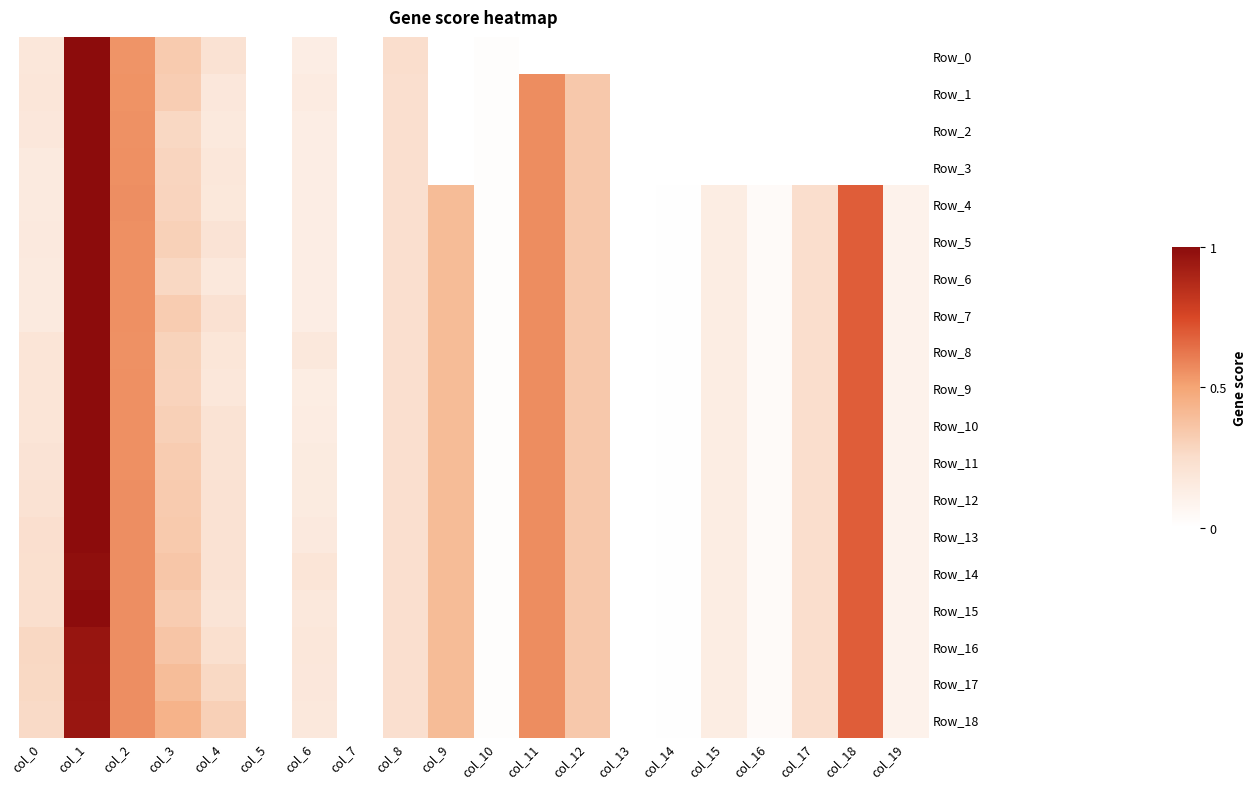

Which series has the widest spread of values?

Row_0